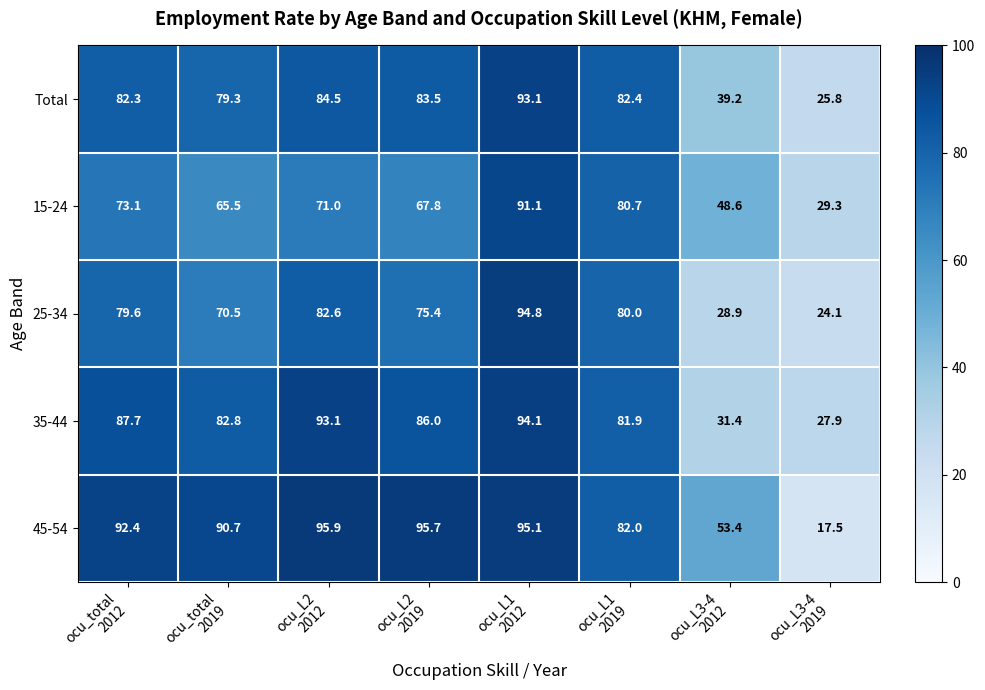

What is the average value of the 15-24 series?

65.9